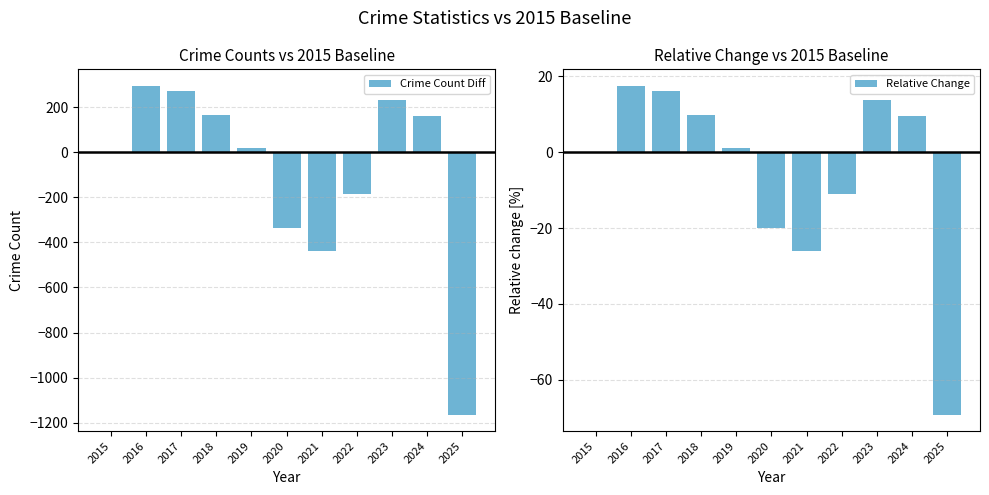

Reading left to right, transcribe all the data shown in this chart.

Crime Count Diff: 0.0	295.0	274.0	165.0	19.0	-337.0	-437.0	-184.0	234.0	163.0	-1164.0
Relative Change: 0.0	17.5	16.3	9.8	1.1	-20.0	-26.0	-10.9	13.9	9.7	-69.2